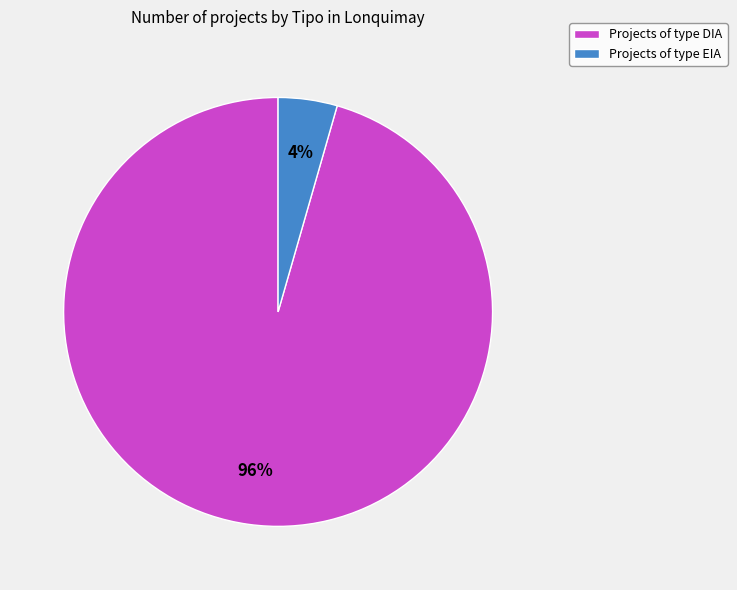

What is the largest slice in the pie chart?

Projects of type DIA